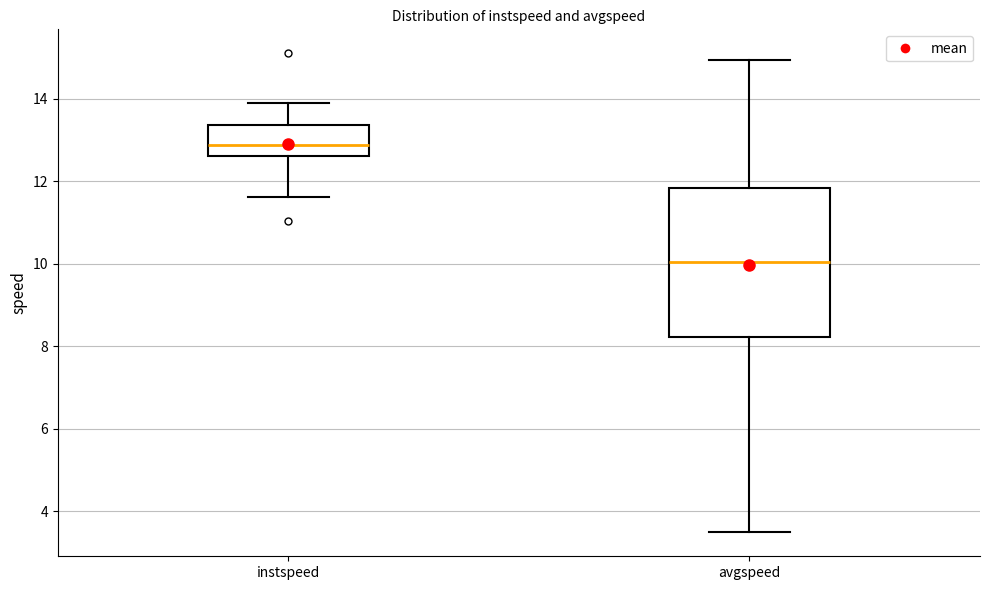

Where does the median line of the box for avgspeed sit on the y-axis? The values are not printed on the chart, so give them approximately, as read against the axis.

10.0